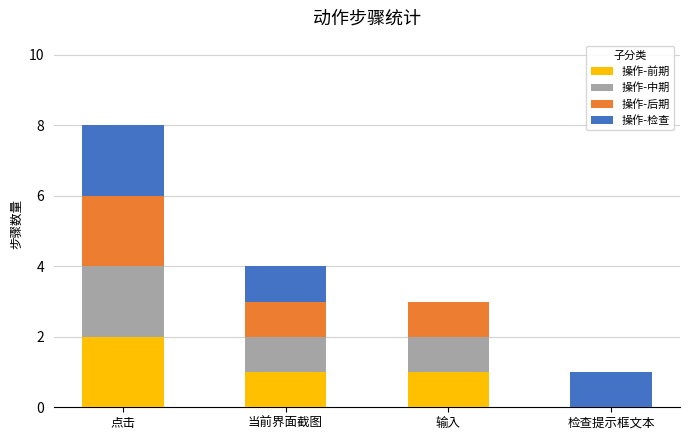

Which category has the highest value in the 操作-前期 series?

点击